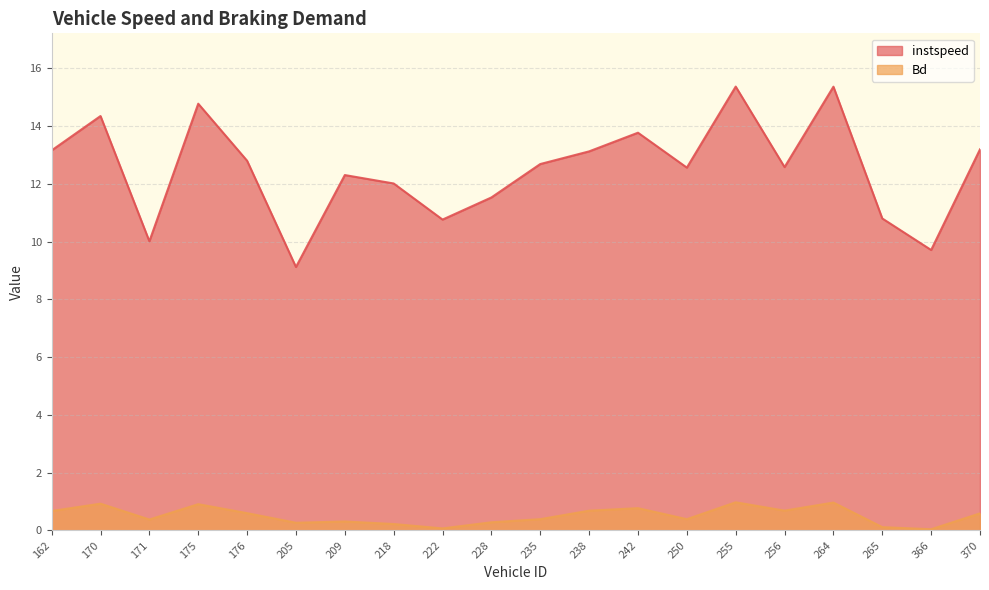

What is the average value of the Bd series?

0.5